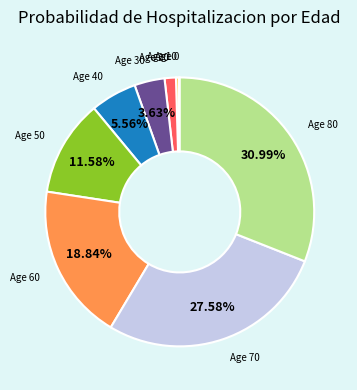

Does any single category account for the majority?

No